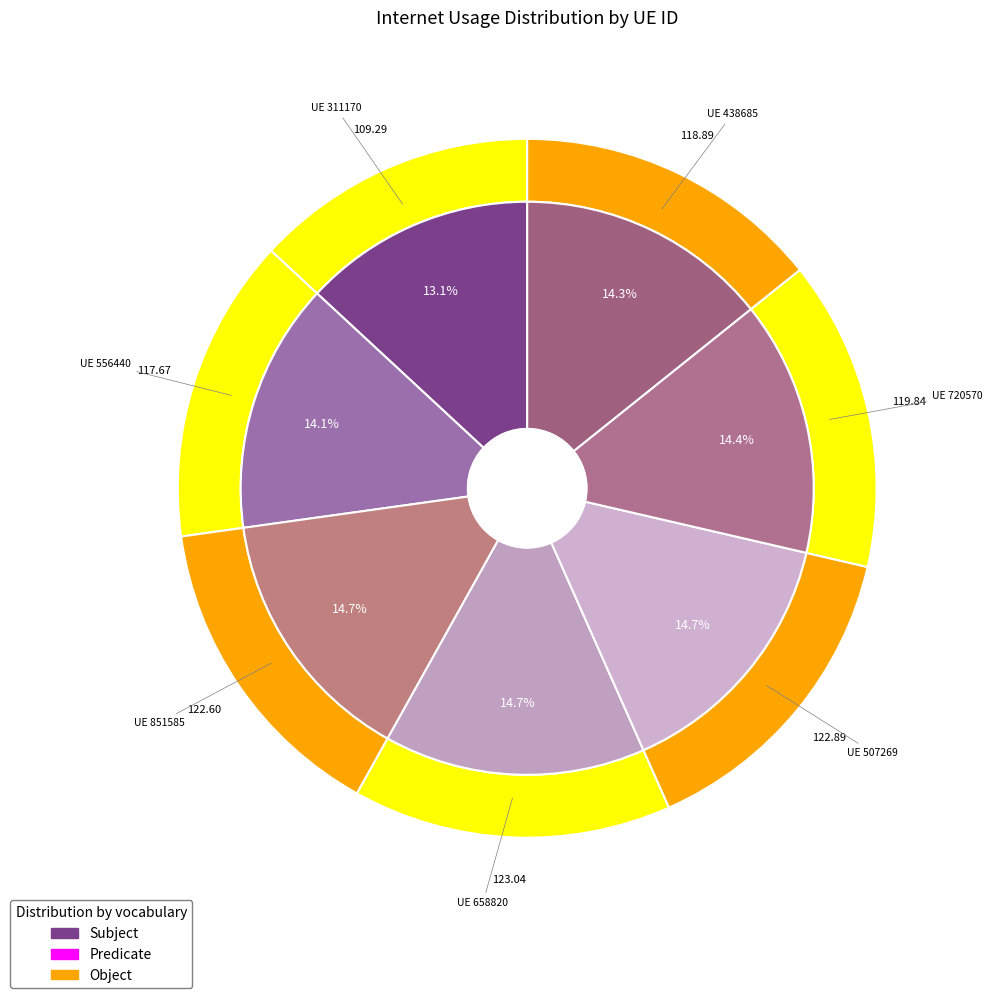

Between 507269 and 720570, which is larger?

507269